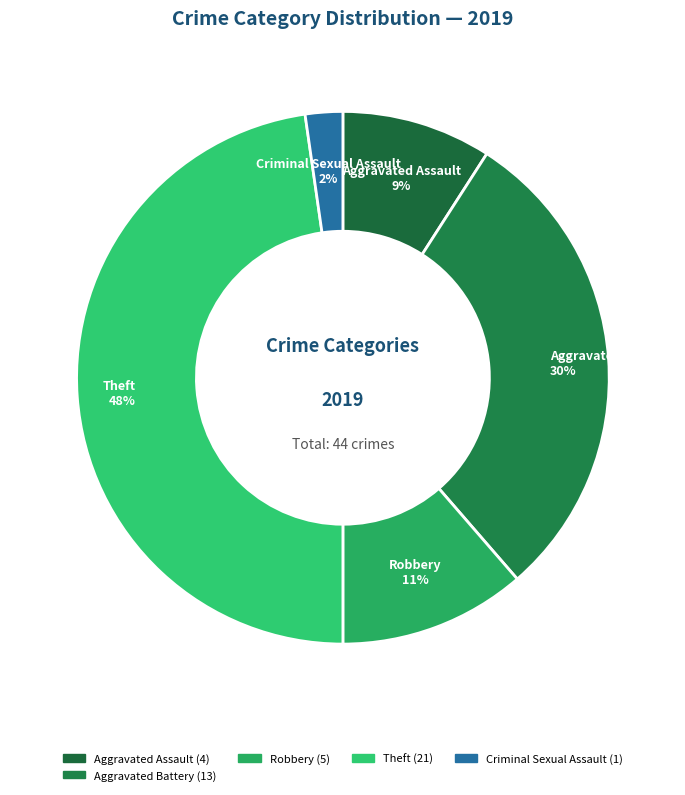

What is the smallest slice in the pie chart?

Criminal Sexual Assault